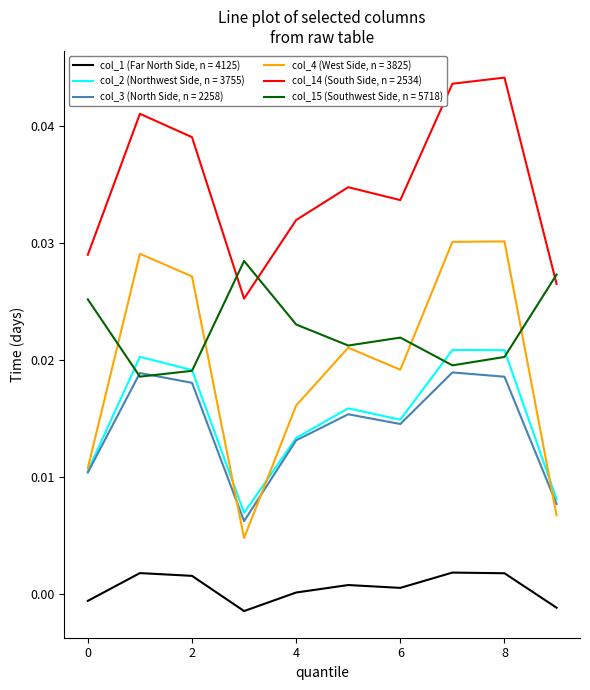

Rank the series by their maximum value, from lowest to highest.

col_1 (Far North Side, n = 4125), col_3 (North Side, n = 2258), col_2 (Northwest Side, n = 3755), col_15 (Southwest Side, n = 5718), col_4 (West Side, n = 3825), col_14 (South Side, n = 2534)